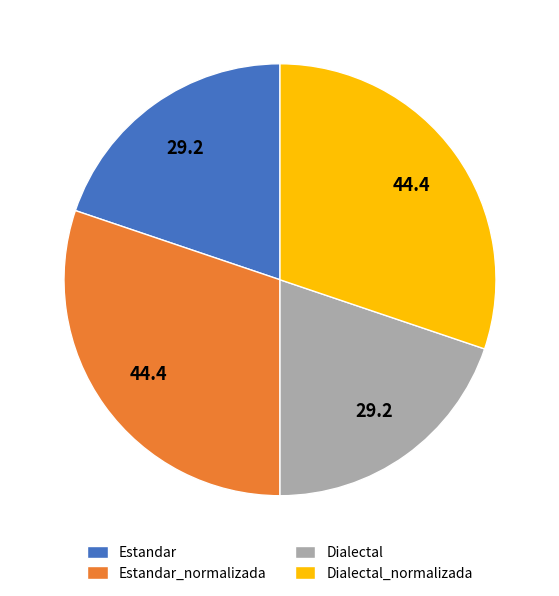

How many segments does this pie chart have?

4